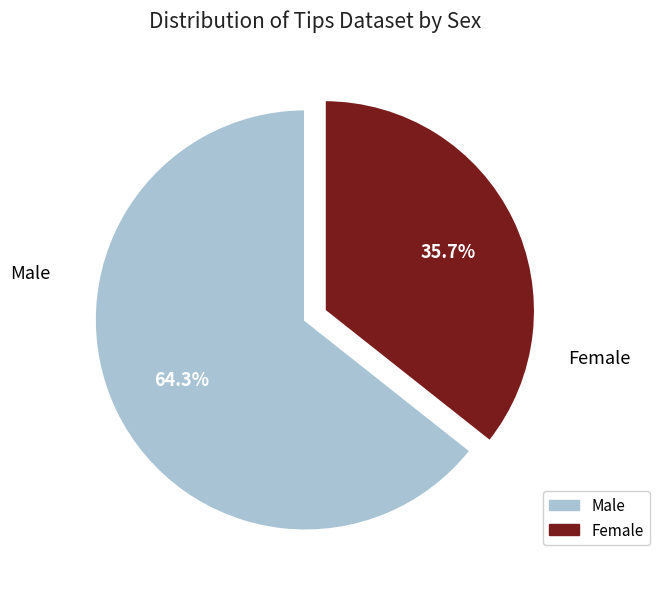

What is the total percentage of Female and Male?

100.0%